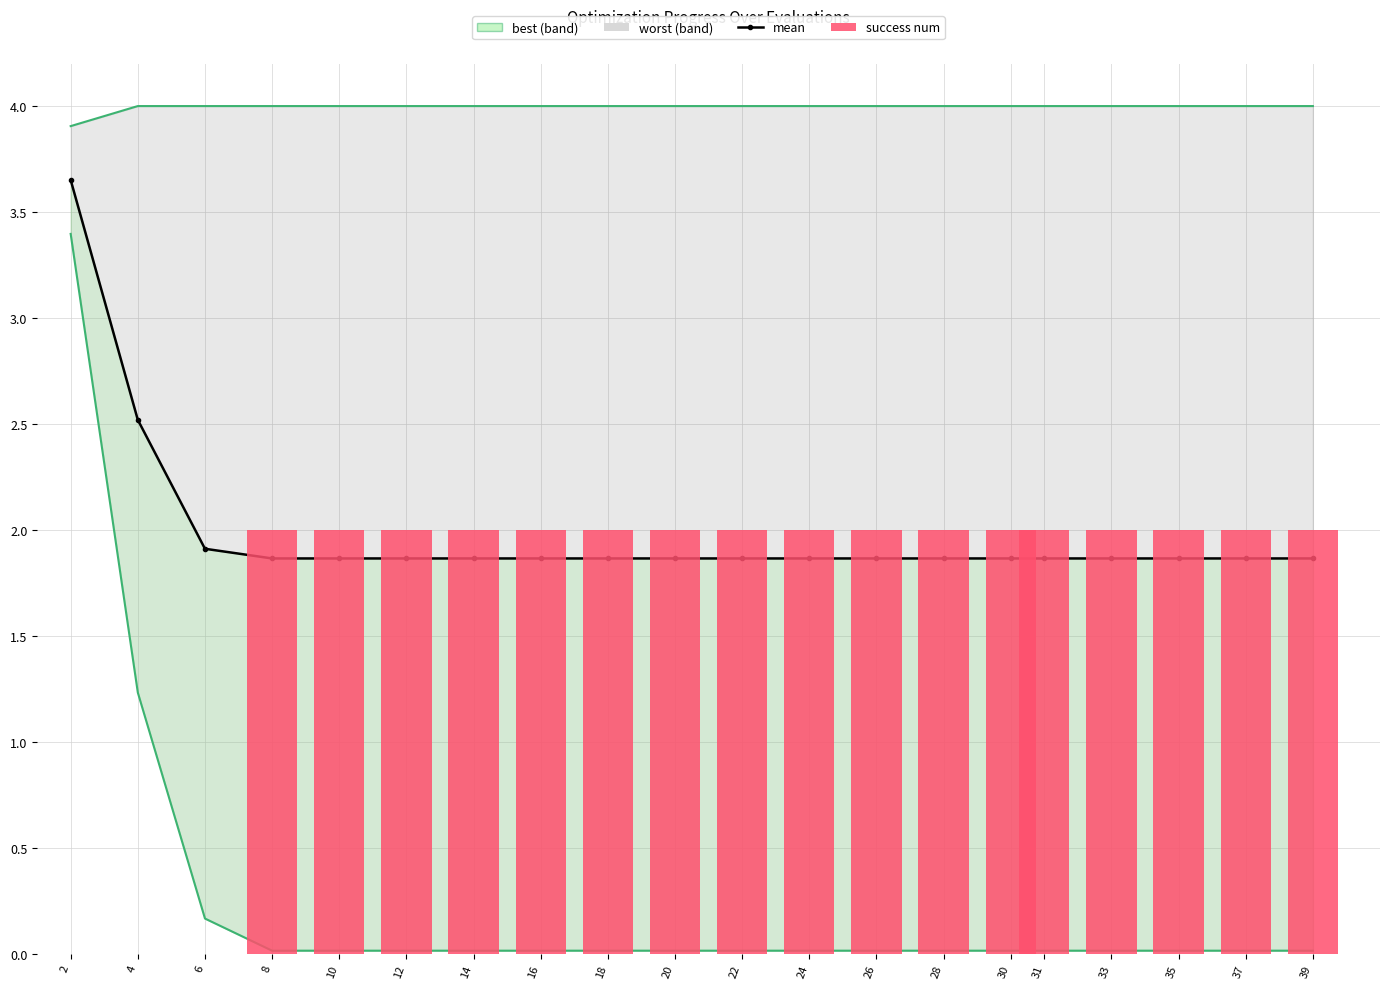

How many groups of bars are there?

20